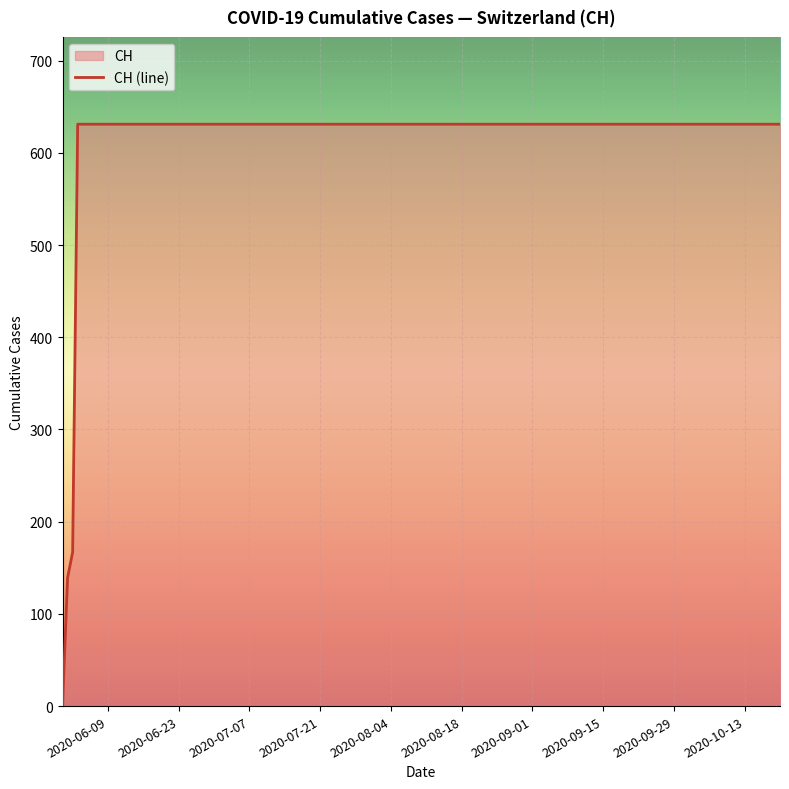

What is the greatest value displayed?

631